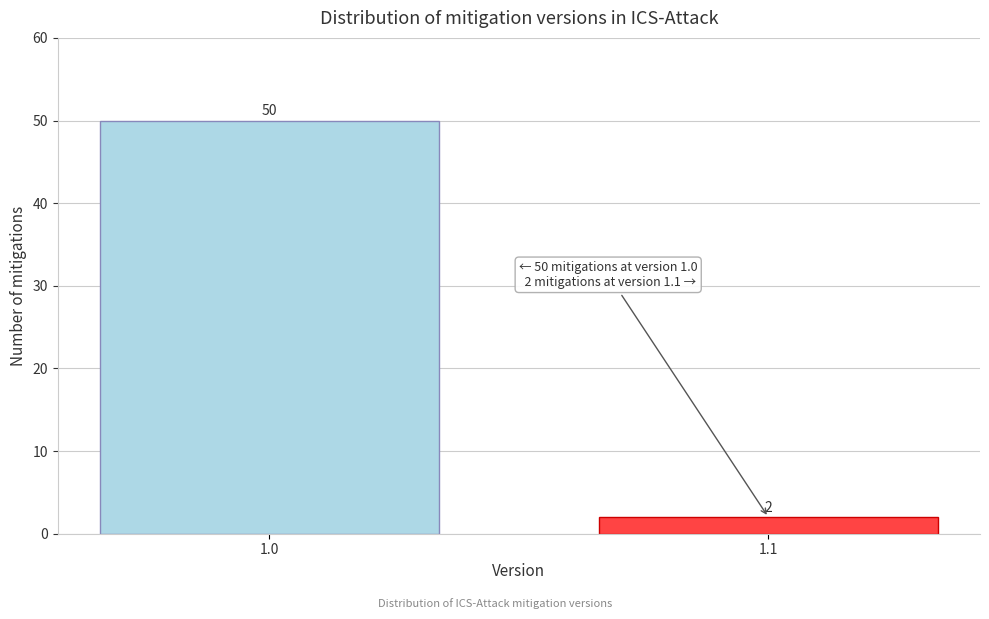

Reading left to right, transcribe all the data shown in this chart.

50	2